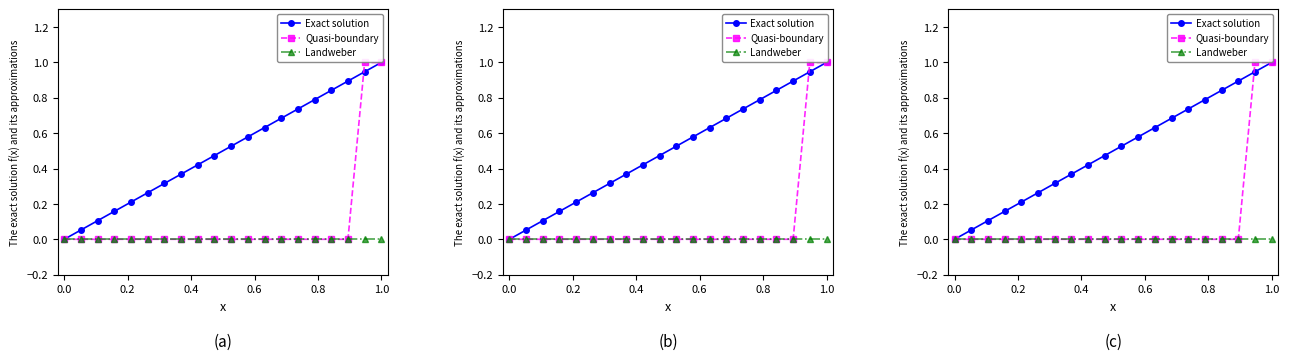

What are all the series names shown in the legend?

Exact solution, Quasi-boundary, Landweber